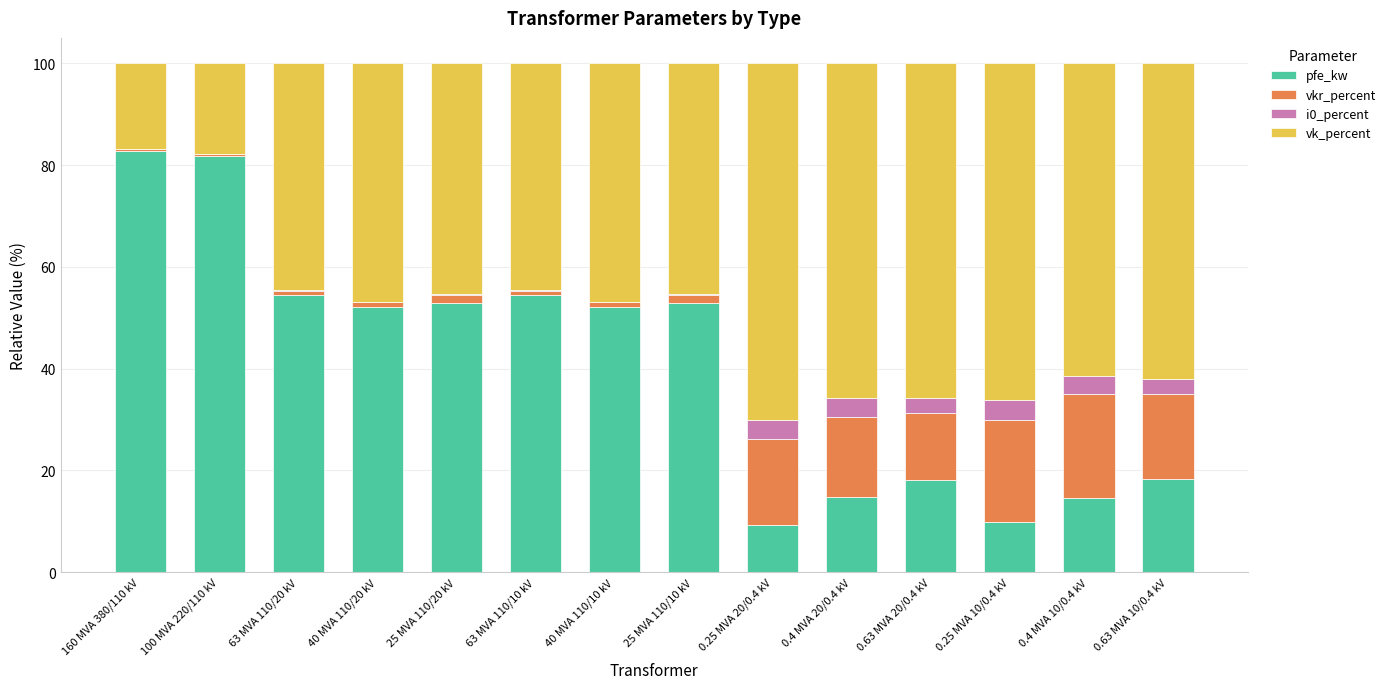

The value of pfe_kw at 0.4 MVA 20/0.4 kV is 24.9. True or false?

False